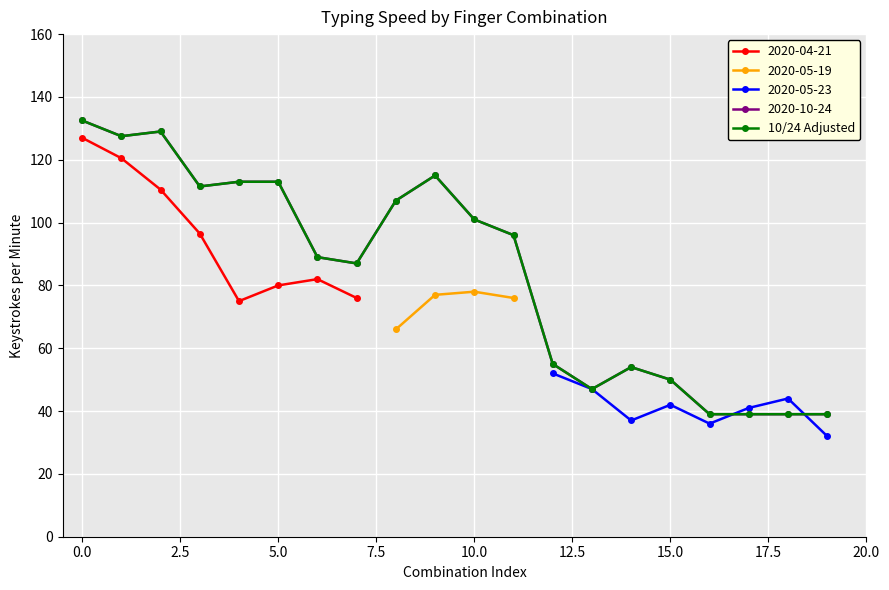

Approximately how many times larger is the value at 5.0 compared to 17?

2.9